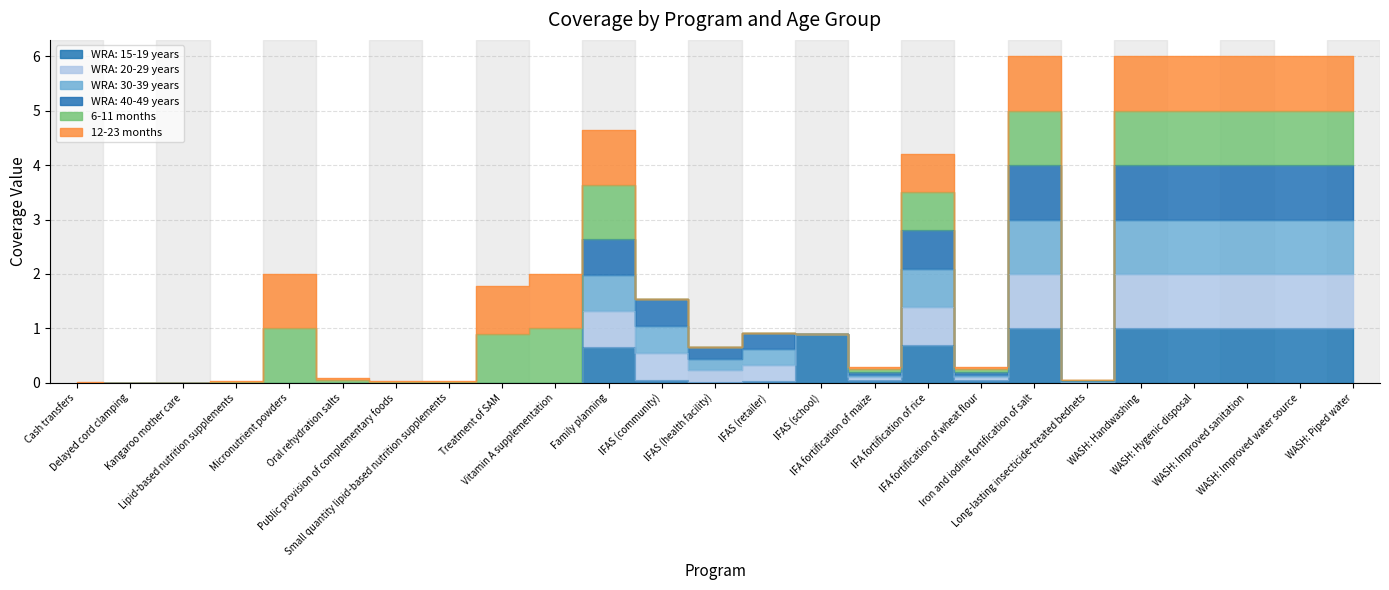

Which category has the highest value in the WRA: 20-29 years series?

Iron and iodine fortification of salt